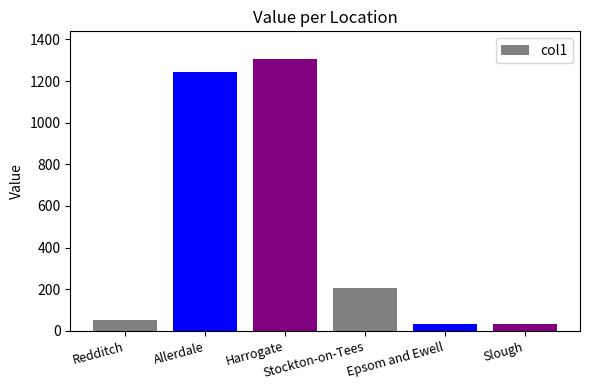

How many categories are shown in the chart?

6